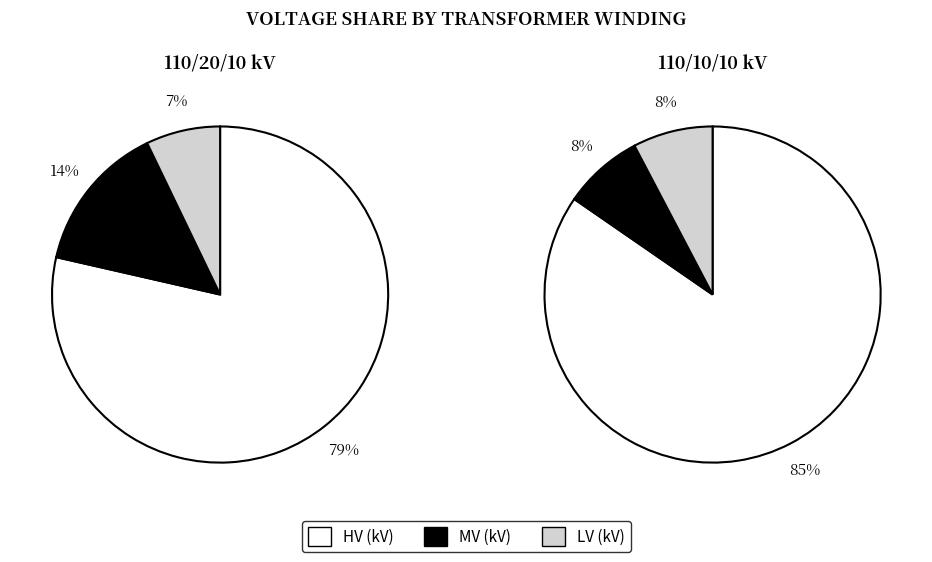

What is the total percentage of 63/25/38 MVA 110/20/10 kV and 63/25/38 MVA 110/10/10 kV?

100.0%